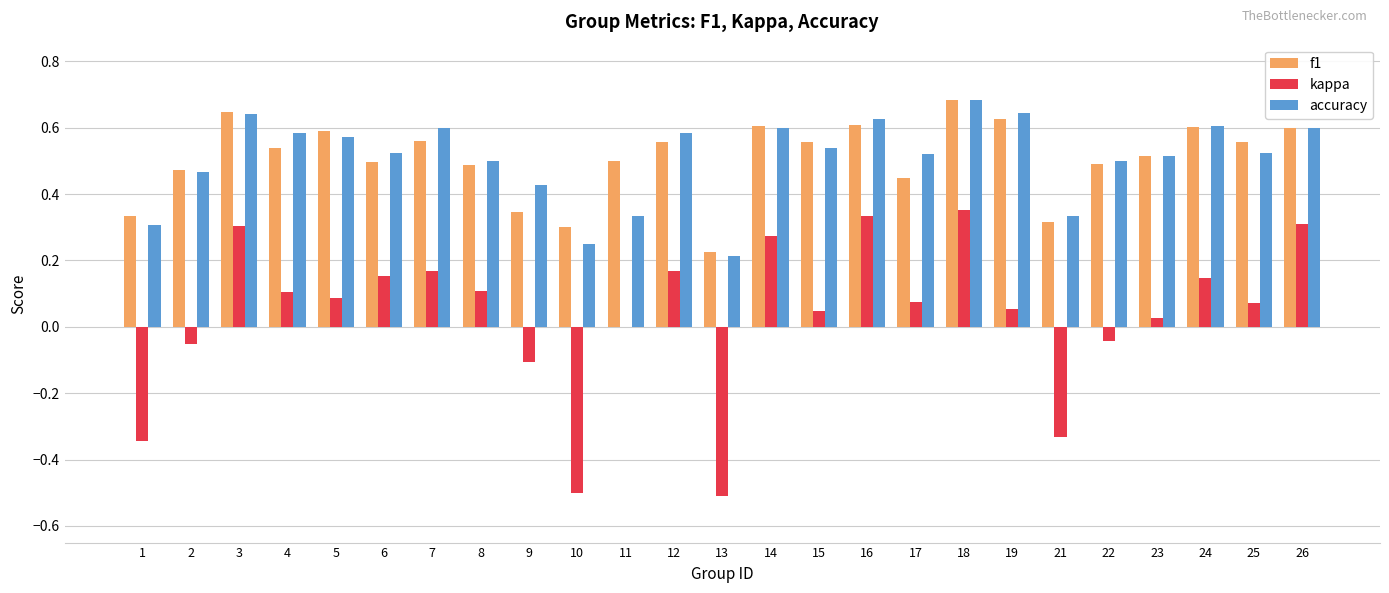

What is the sum of all accuracy values?

12.7